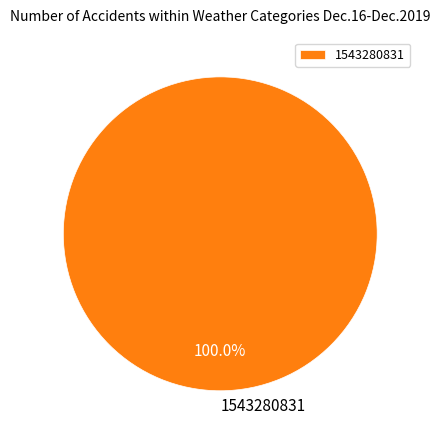

Rank the categories by value from lowest to highest.

1543280831